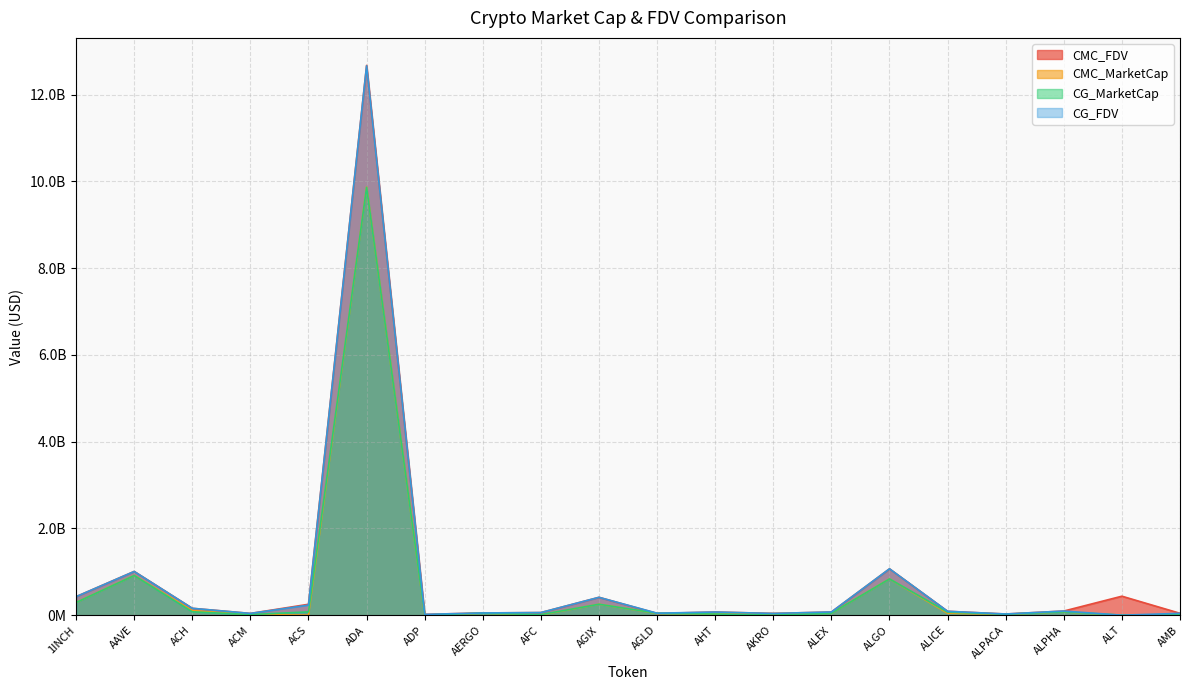

Is the value of CMC_FDV at ALT greater than the value of CG_FDV at AAVE?

No